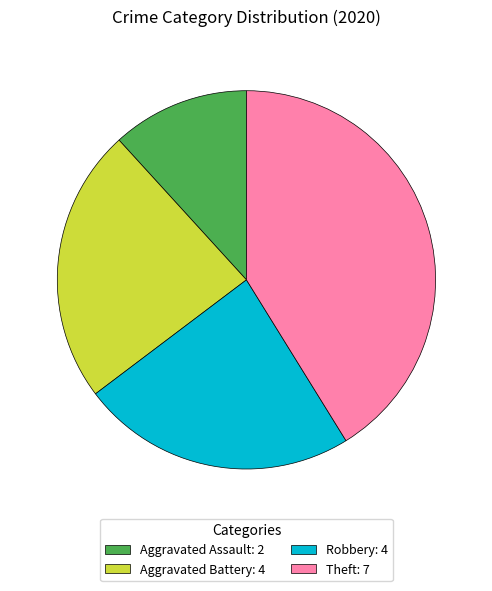

Is there a majority slice in this chart?

No